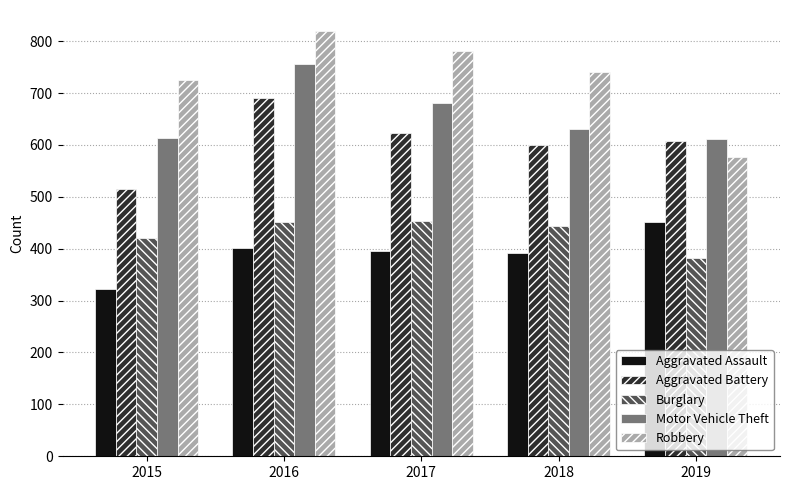

How many groups of bars are there?

5